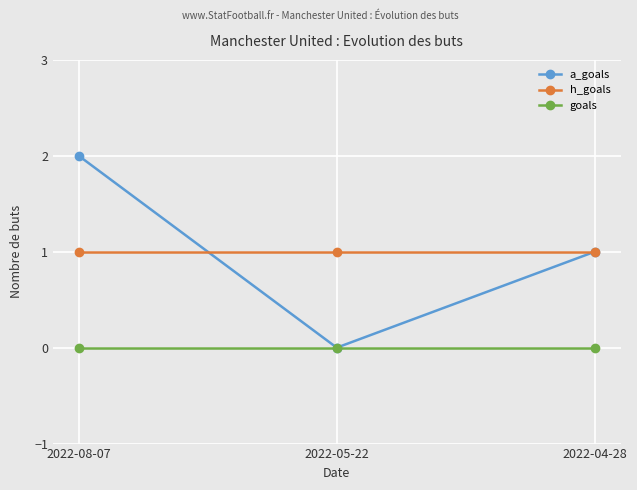

Between 2022-05-22 and 2022-04-28, which series saw the biggest shift?

a_goals